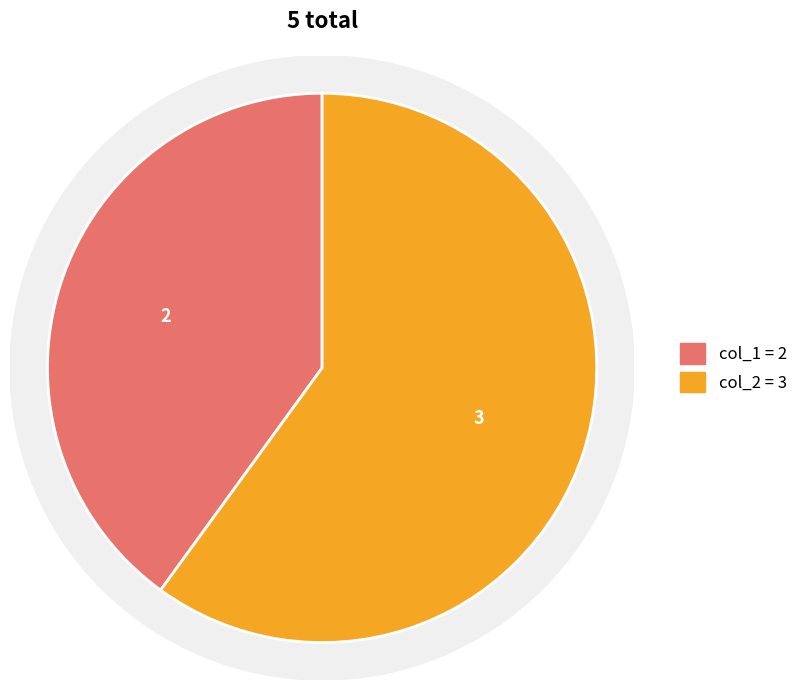

What is the largest slice in the pie chart?

col_2